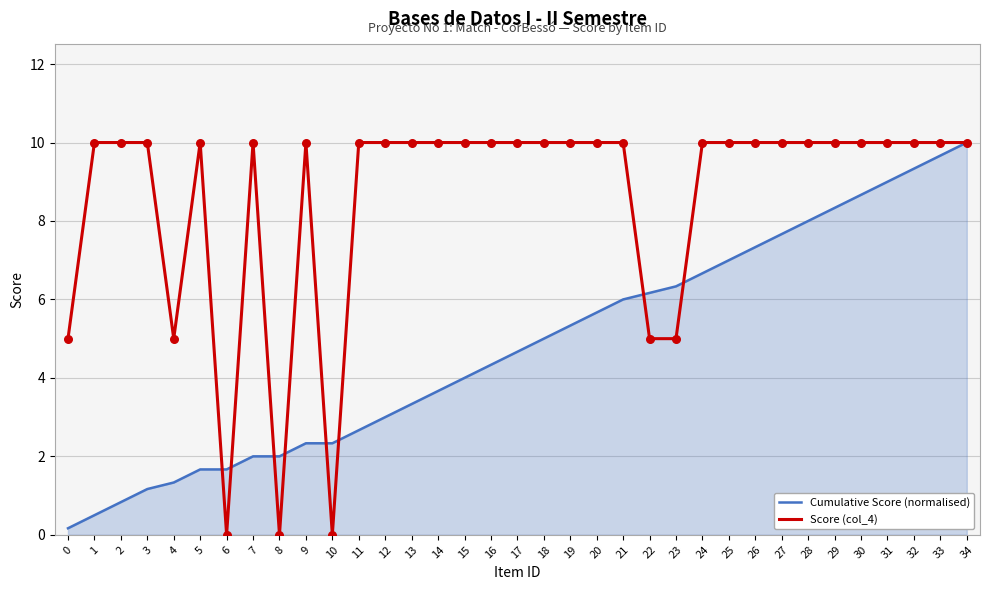

Which series changed the most between 23 and 28?

Score (col_4)